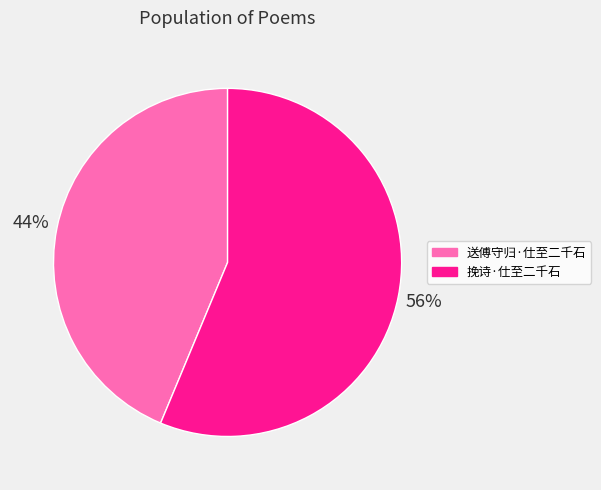

What is the ratio of the value at 送傅守归·仕至二千石 to the value at 挽诗·仕至二千石?

0.8